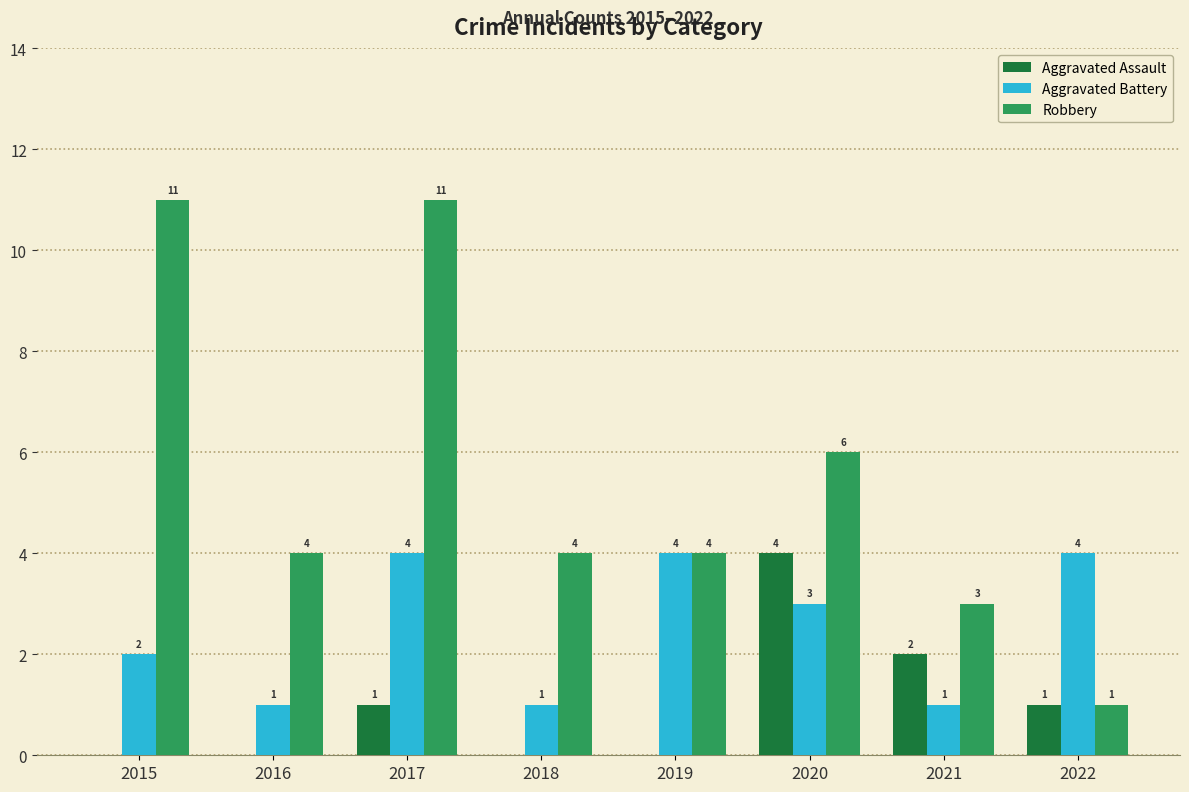

What is the total value across all series at 2022?

6